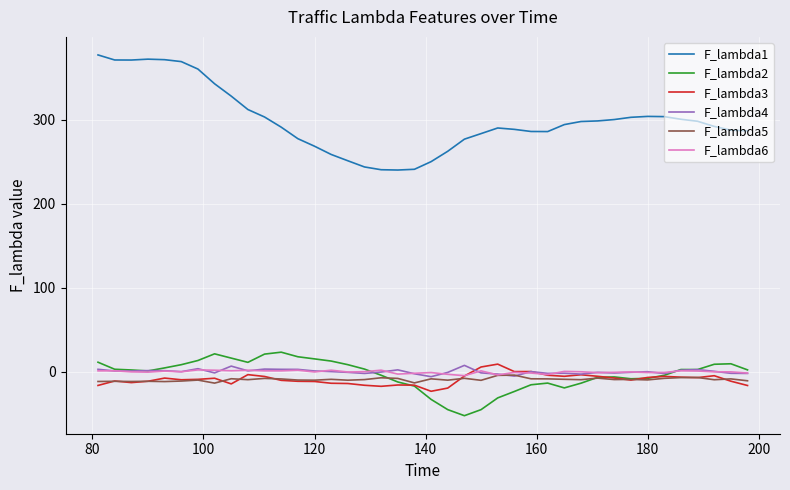

Which series has the widest spread of values?

F_lambda1